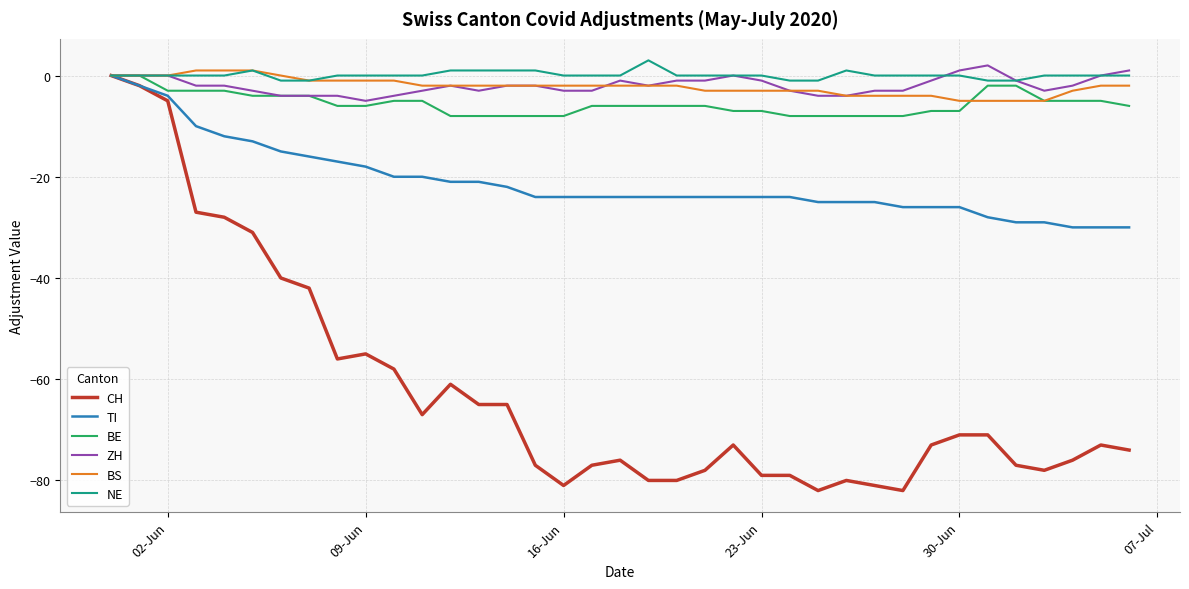

What is the smallest value displayed?

-82